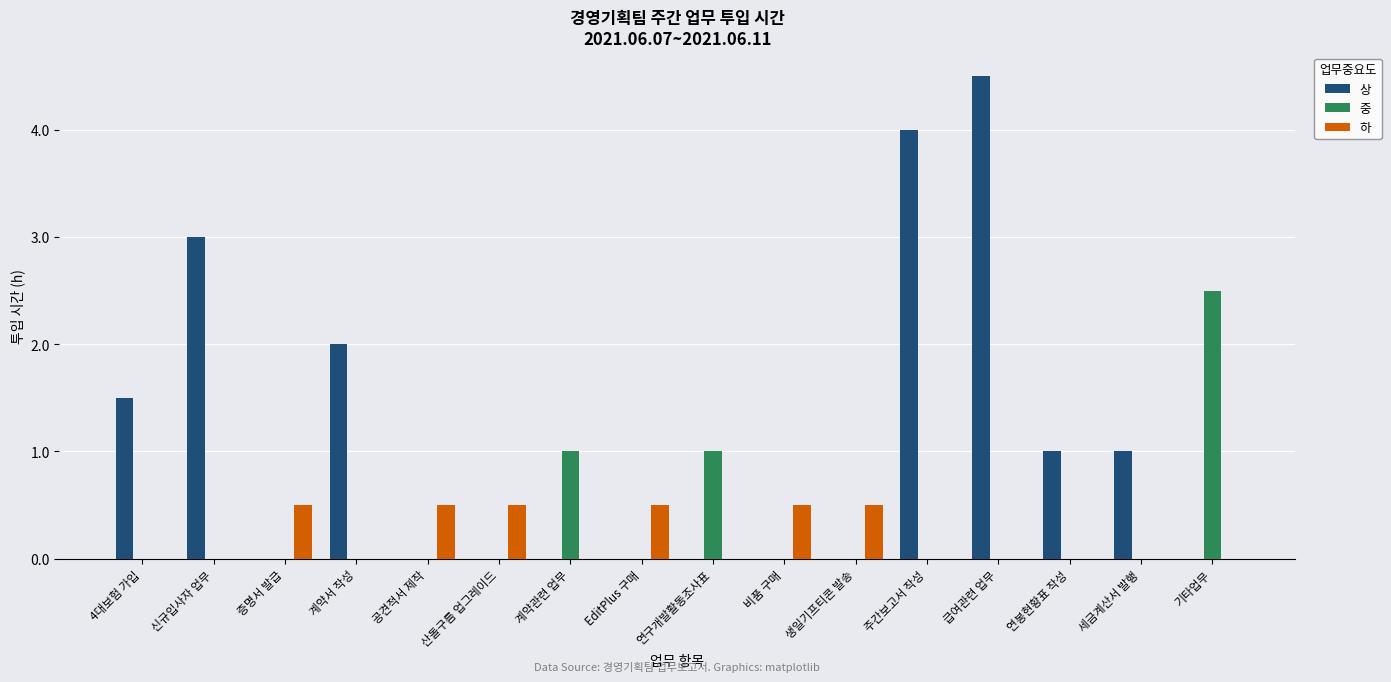

Which series has the largest total across all categories?

상